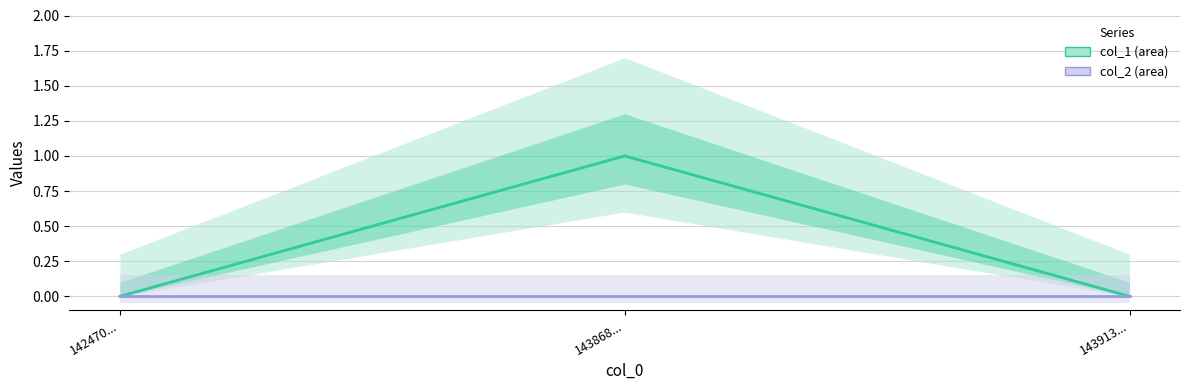

How many data points in col_1 are above 0?

1